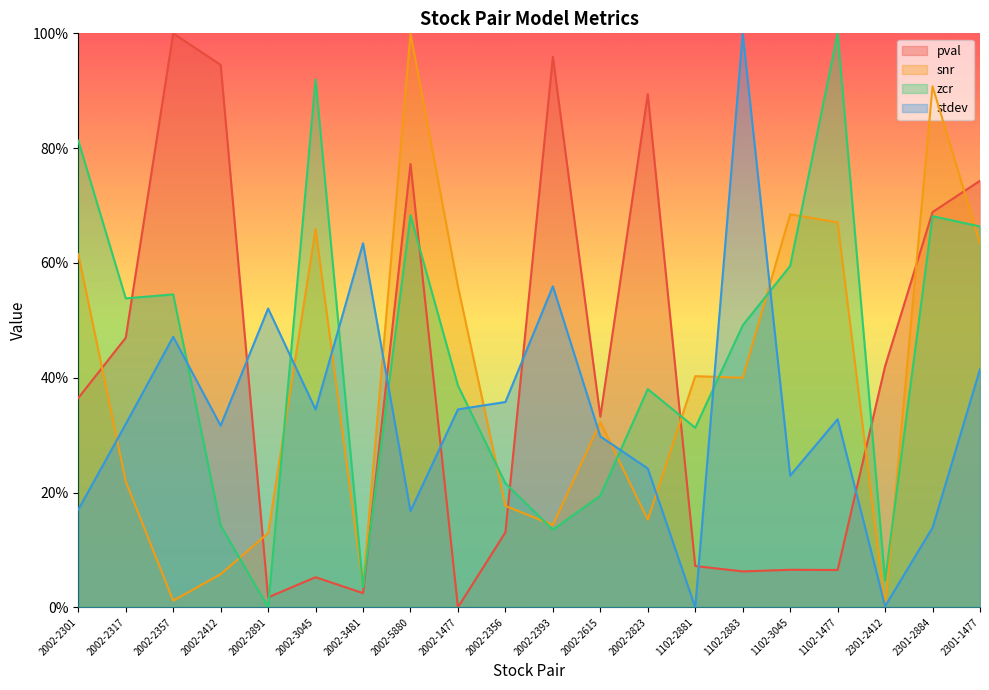

At which category does pval reach its first local valley?

2002-2891